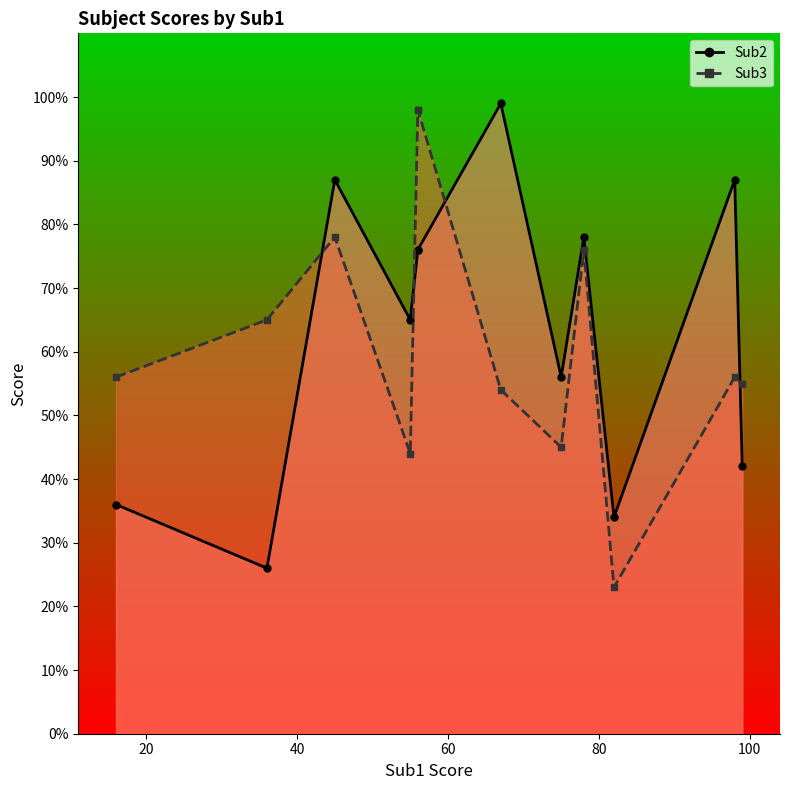

What is the total value across all series at 98?

143